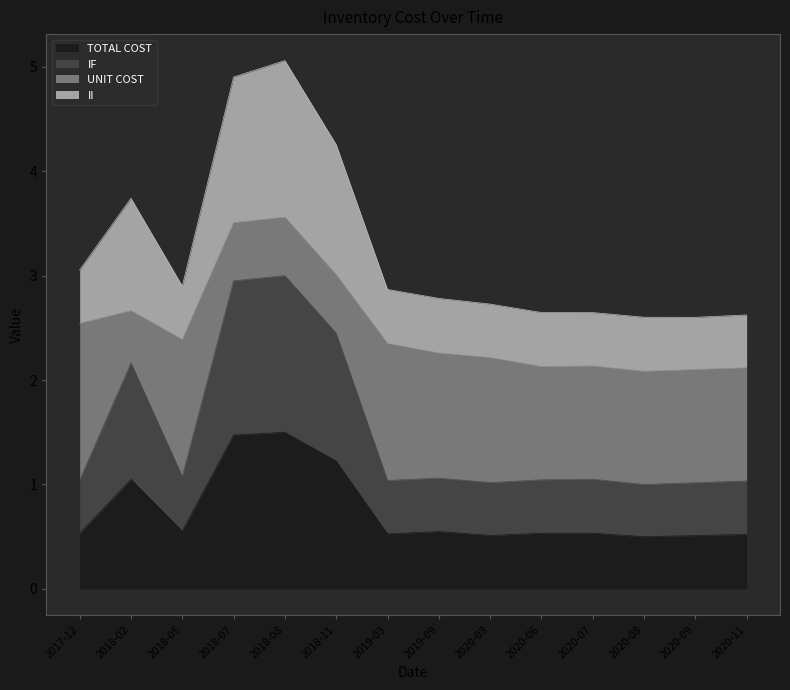

How many interior local valleys does the IF series have?

4